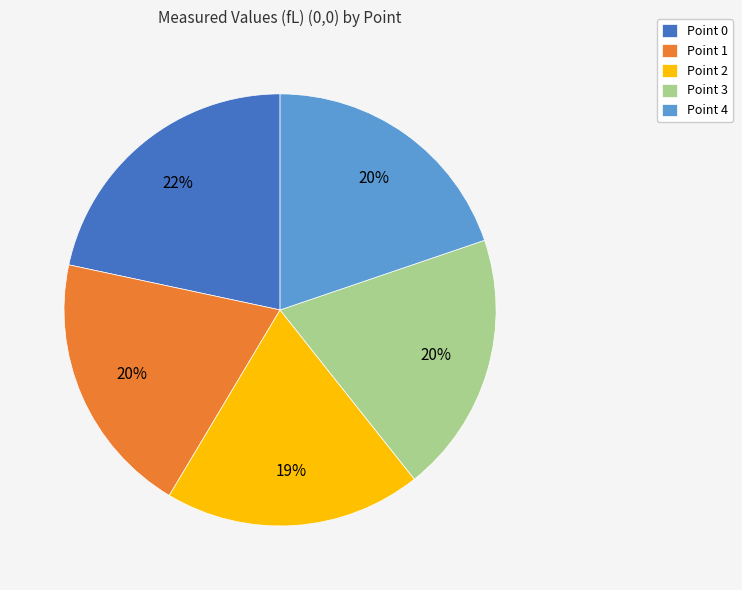

Combined, do Point 3 and Point 2 account for over 50%?

No